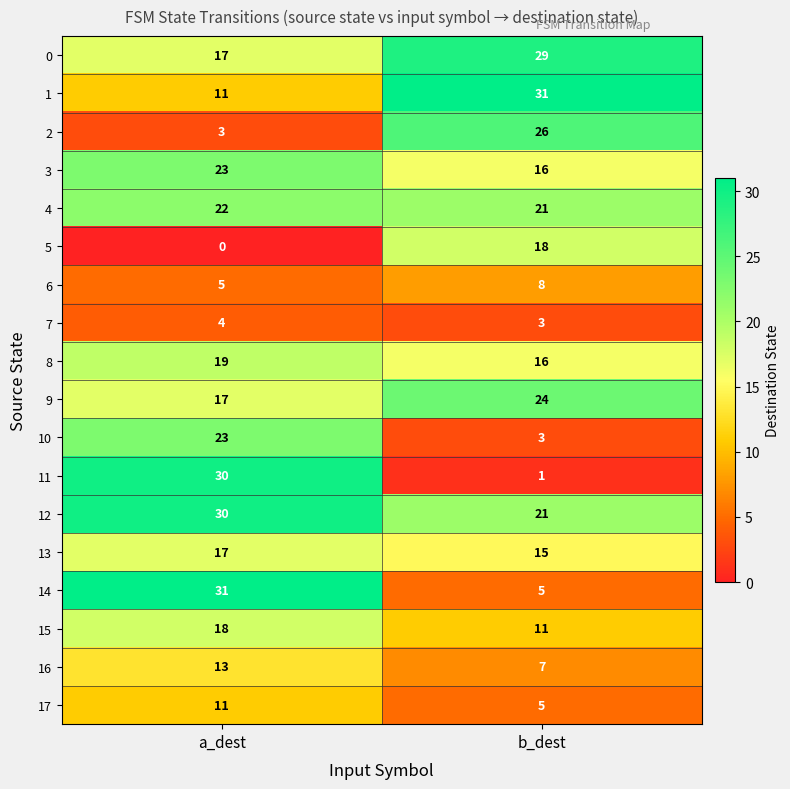

What is the difference between the 5 values at b_dest and a_dest?

18